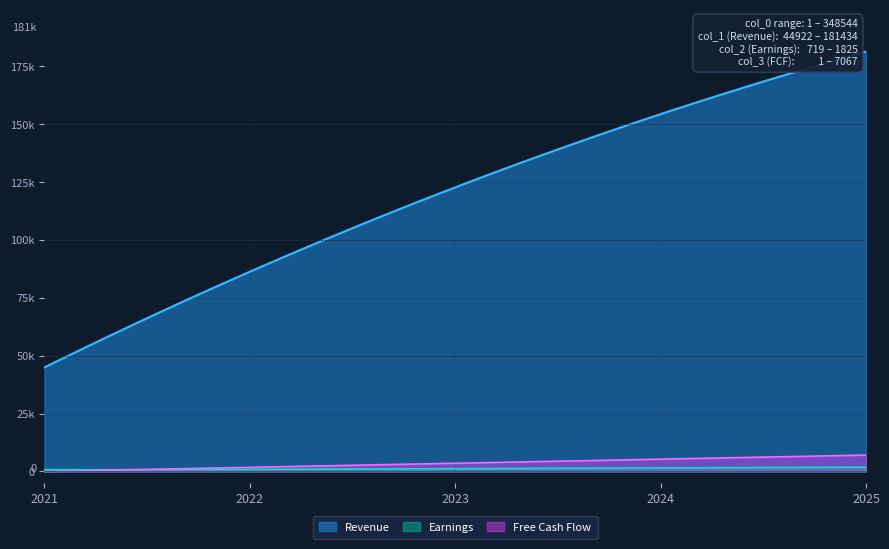

How many data points in col_1 are less than 100750?

20